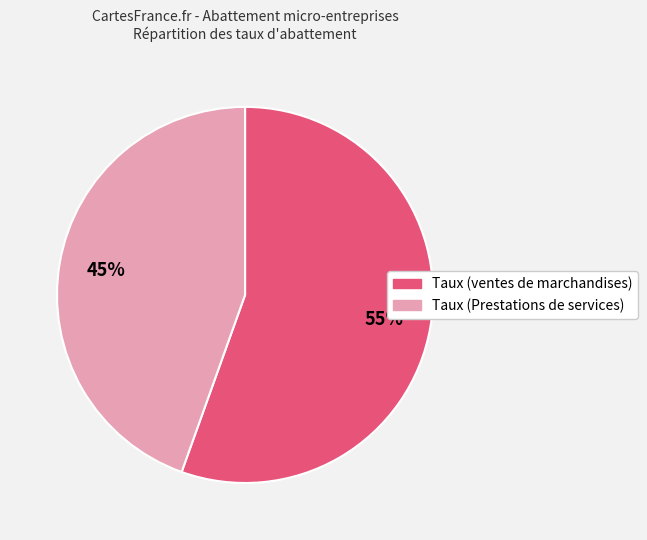

Is it true that Taux (ventes de marchandises) is 67% of the pie?

False